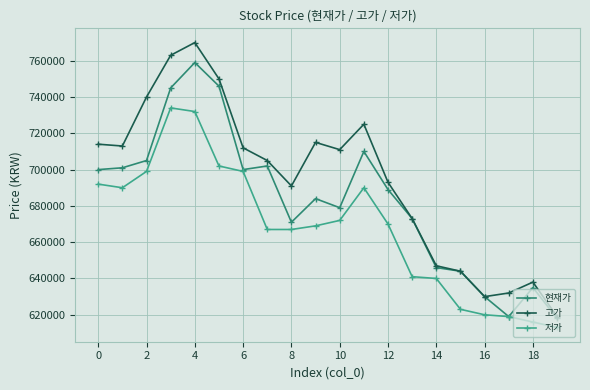

In 고가, how many points are lower than both neighbors (excluding endpoints)?

4